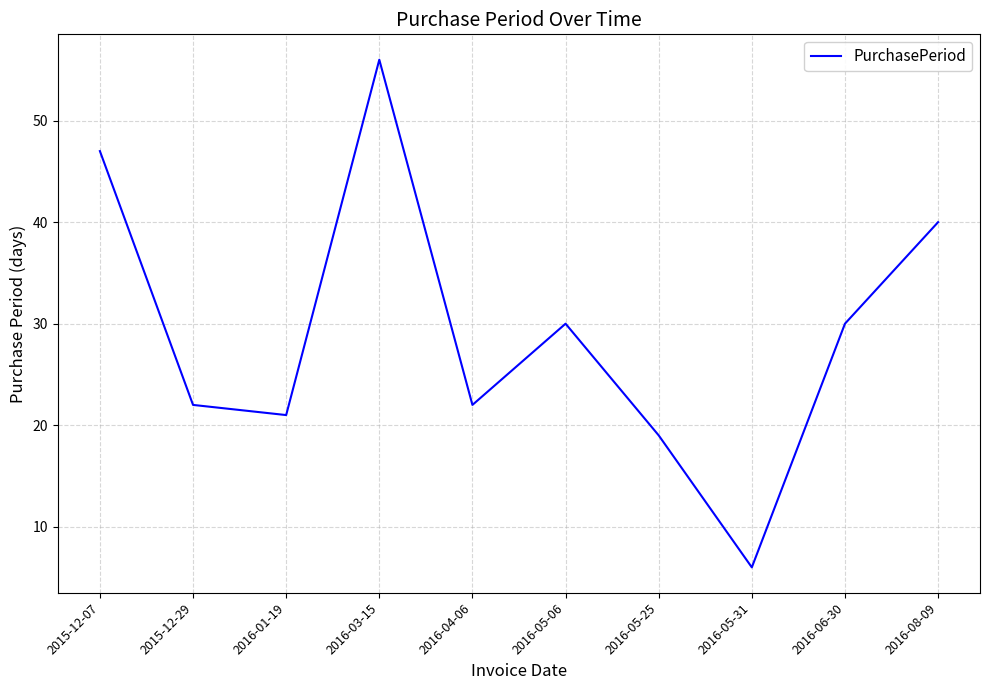

What position from the left is 2016-05-06?

6